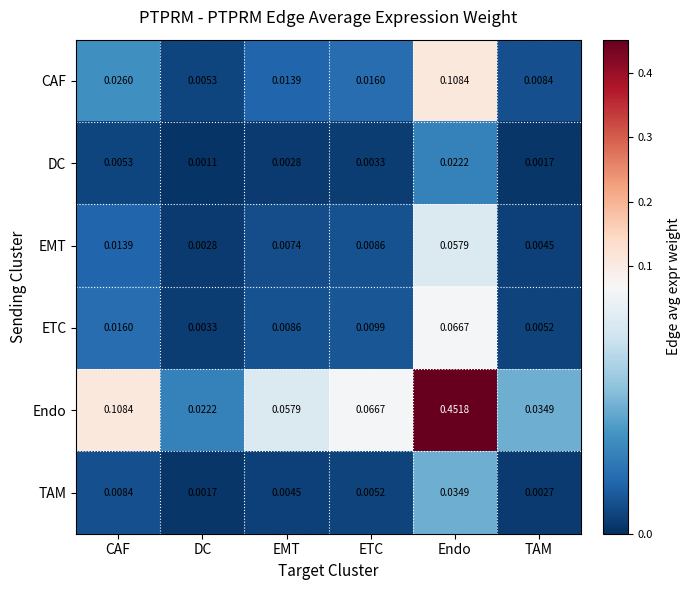

Where is TAM nearest to the value 0?

DC